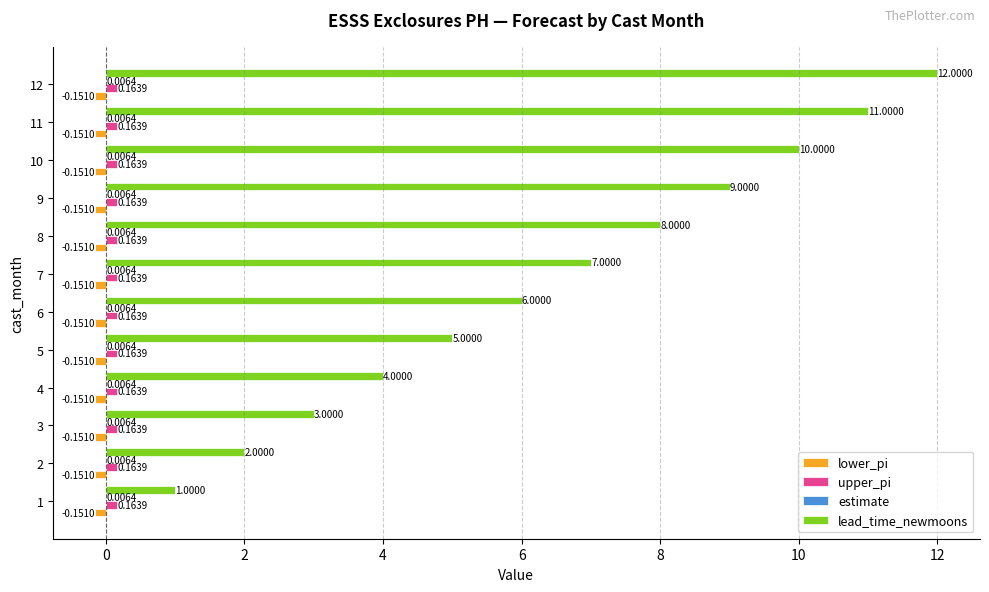

What is the sum of the lead_time_newmoons values at 4 and 8?

12.0